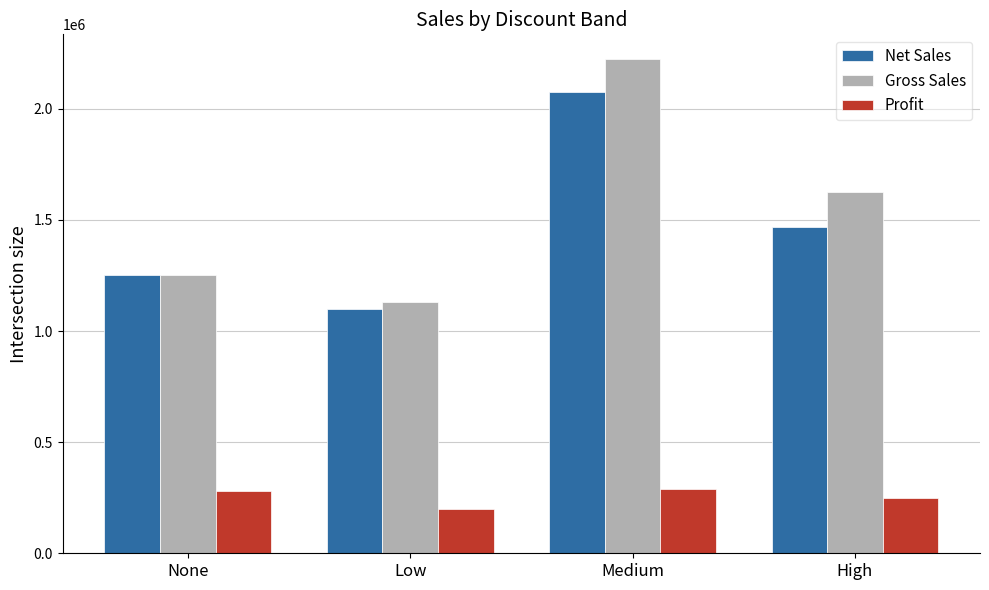

Reading right to left, what are all the values shown in this chart?

Net Sales: High=1469607.4	Medium=2073132.2	Low=1101135.5	None=1253340.0
Gross Sales: High=1626698.5	Medium=2223602.5	Low=1131031.0	None=1253340.0
Profit: High=248334.9	Medium=290132.2	Low=201171.5	None=278300.0